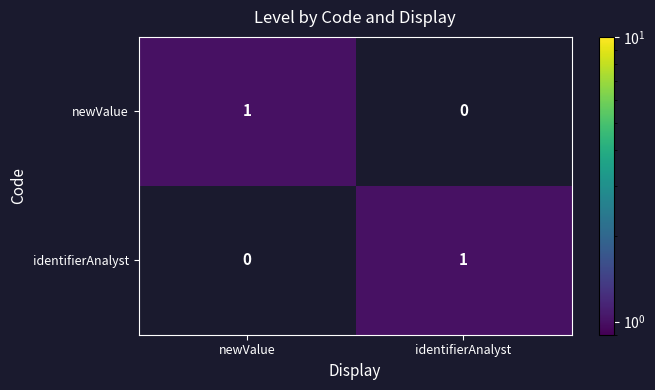

The identifierAnalyst series shows 1 at newValue. True or false?

False